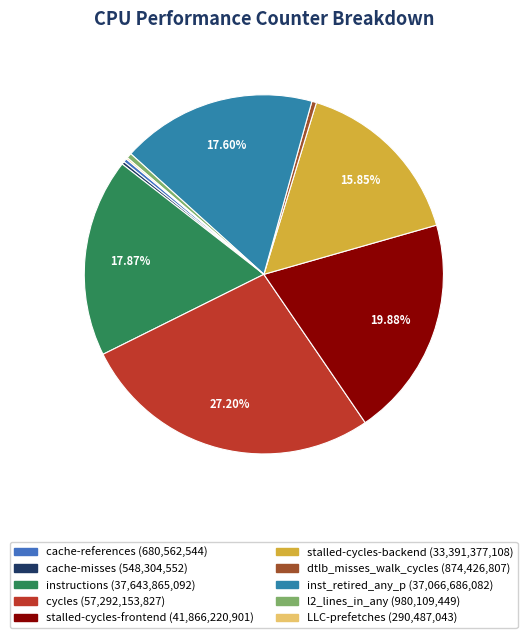

Which has a higher value, cycles or cache-references?

cycles